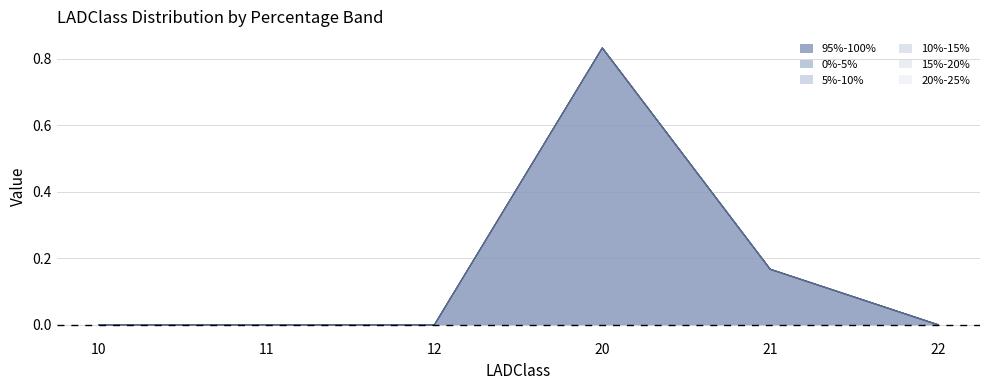

Which category has the highest value across all series?

20